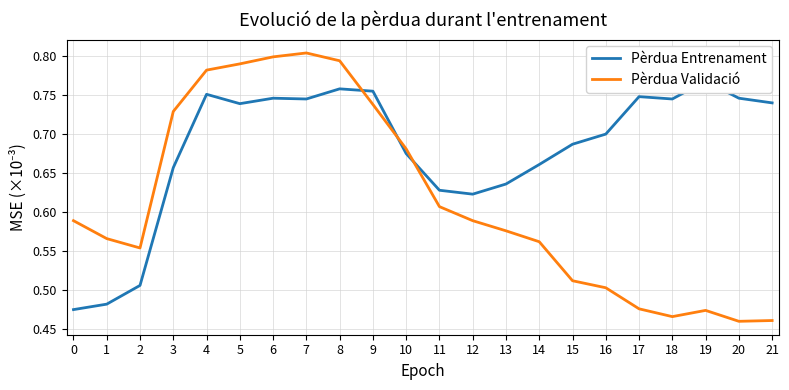

At which category is the sum across all series the highest?

8